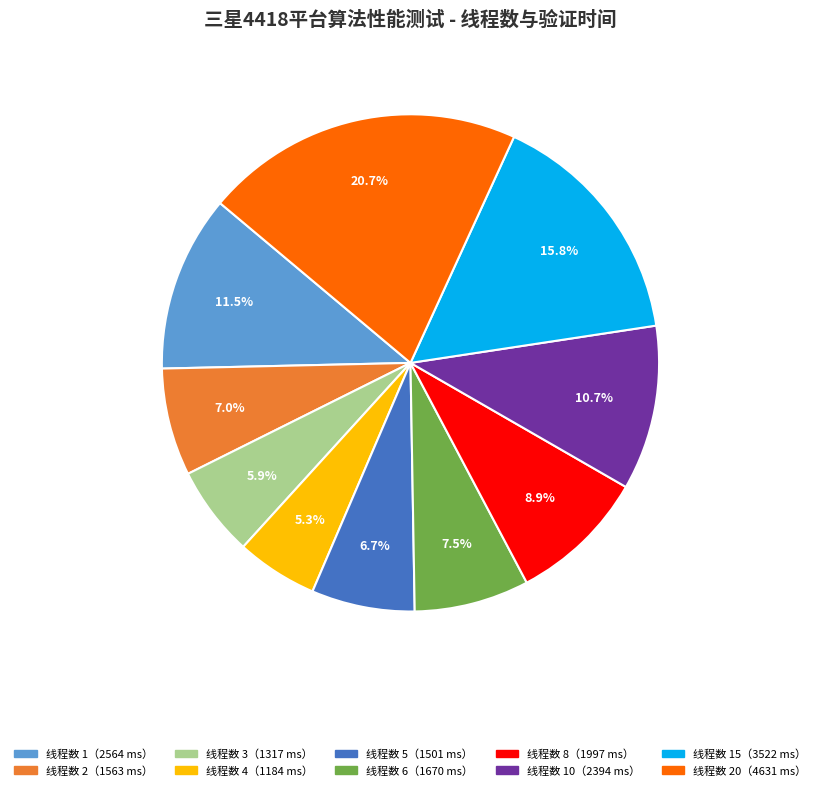

Is there any slice that represents more than half of the pie?

No